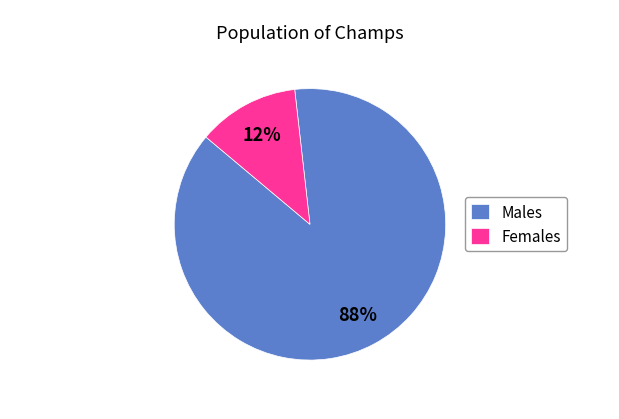

True or false: Females accounts for 12% of the total.

True